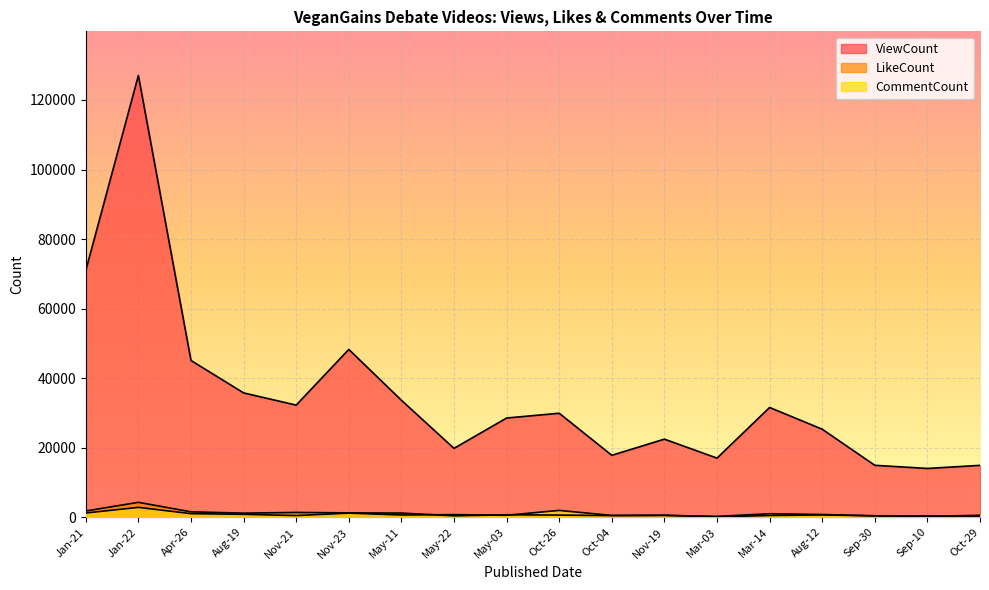

True or false: LikeCount has more than 0 points higher than both neighbors.

True